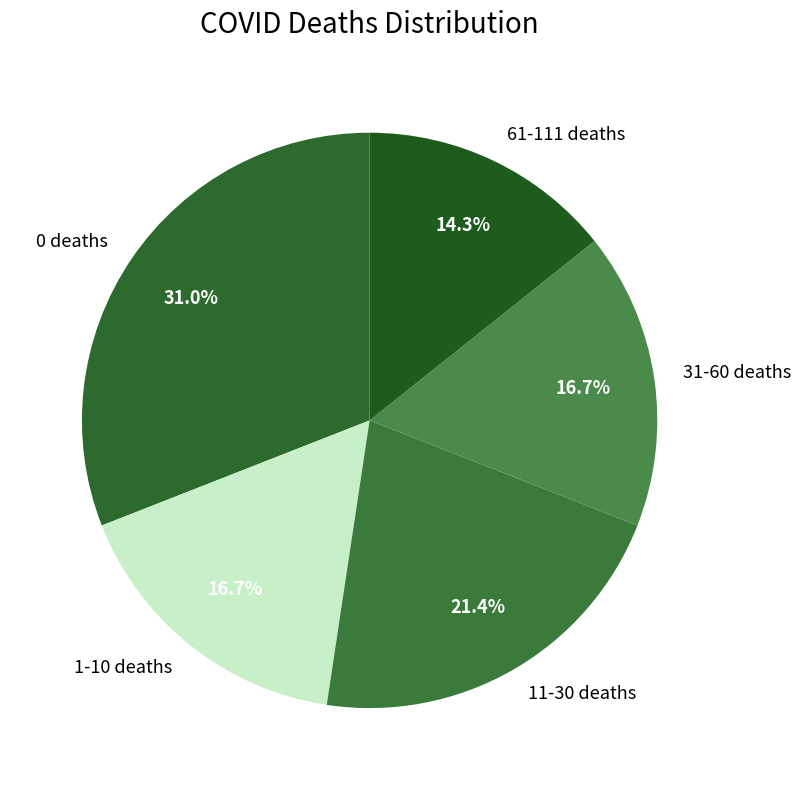

Does any single category account for the majority?

No